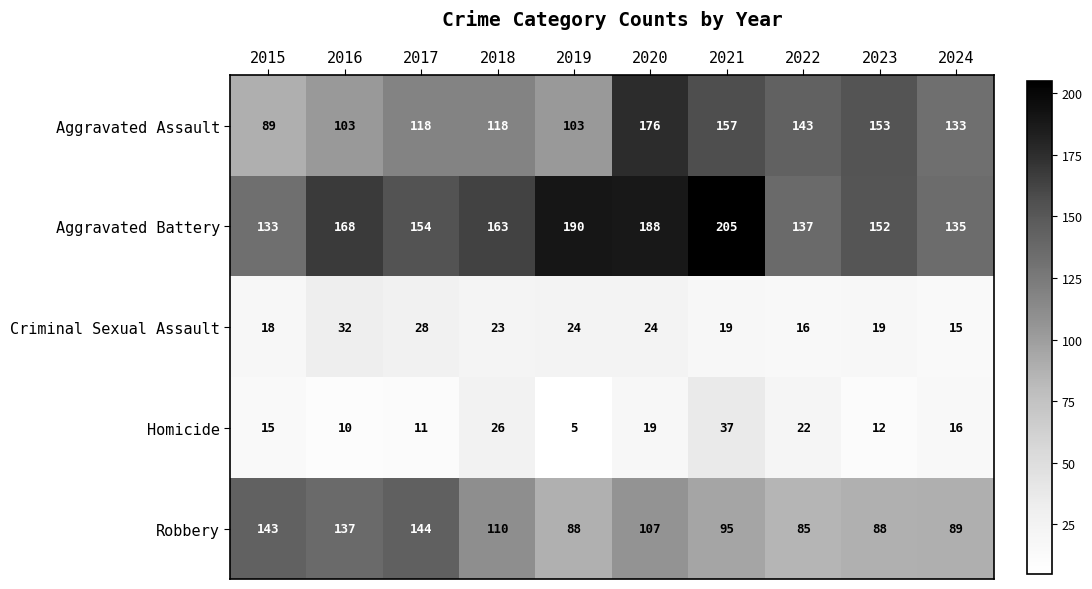

At which category is the sum across all series the highest?

2020